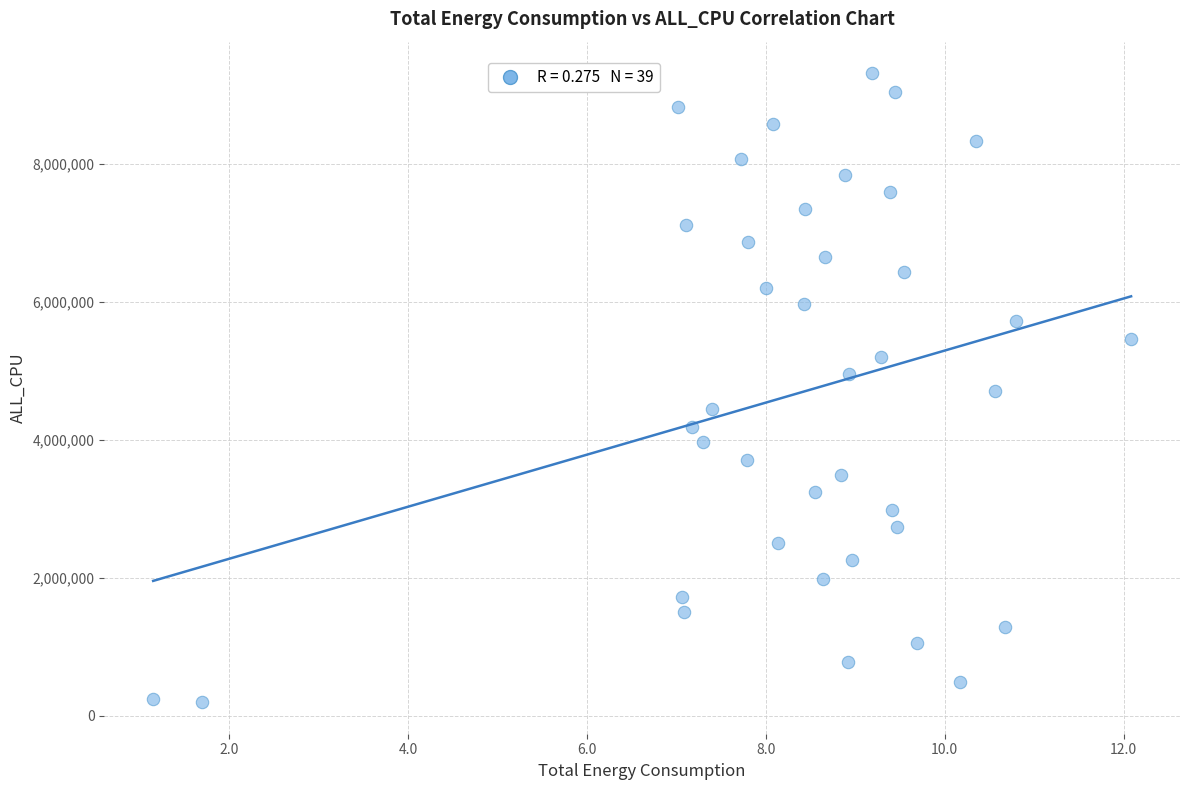

What is the range of Y values (max minus min)?

9114136